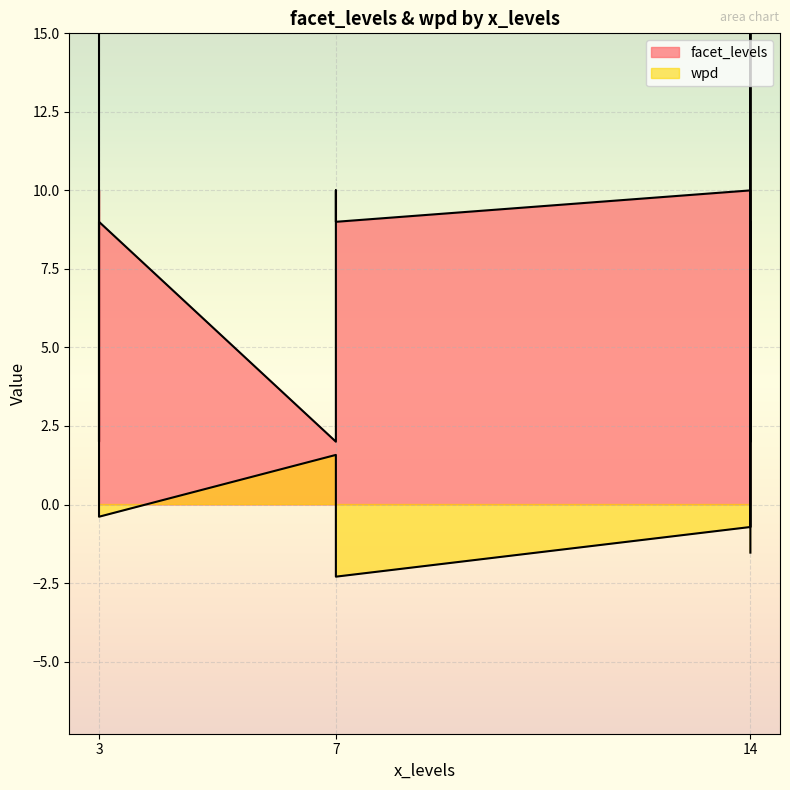

At which category is the sum across all series the highest?

3